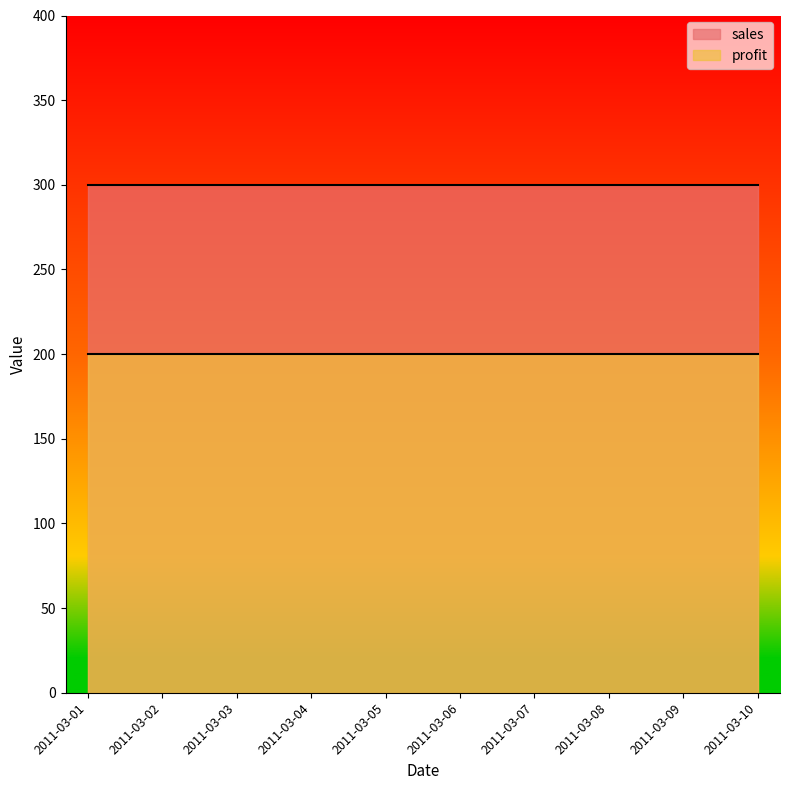

Which series has the largest range (max minus min)?

profit